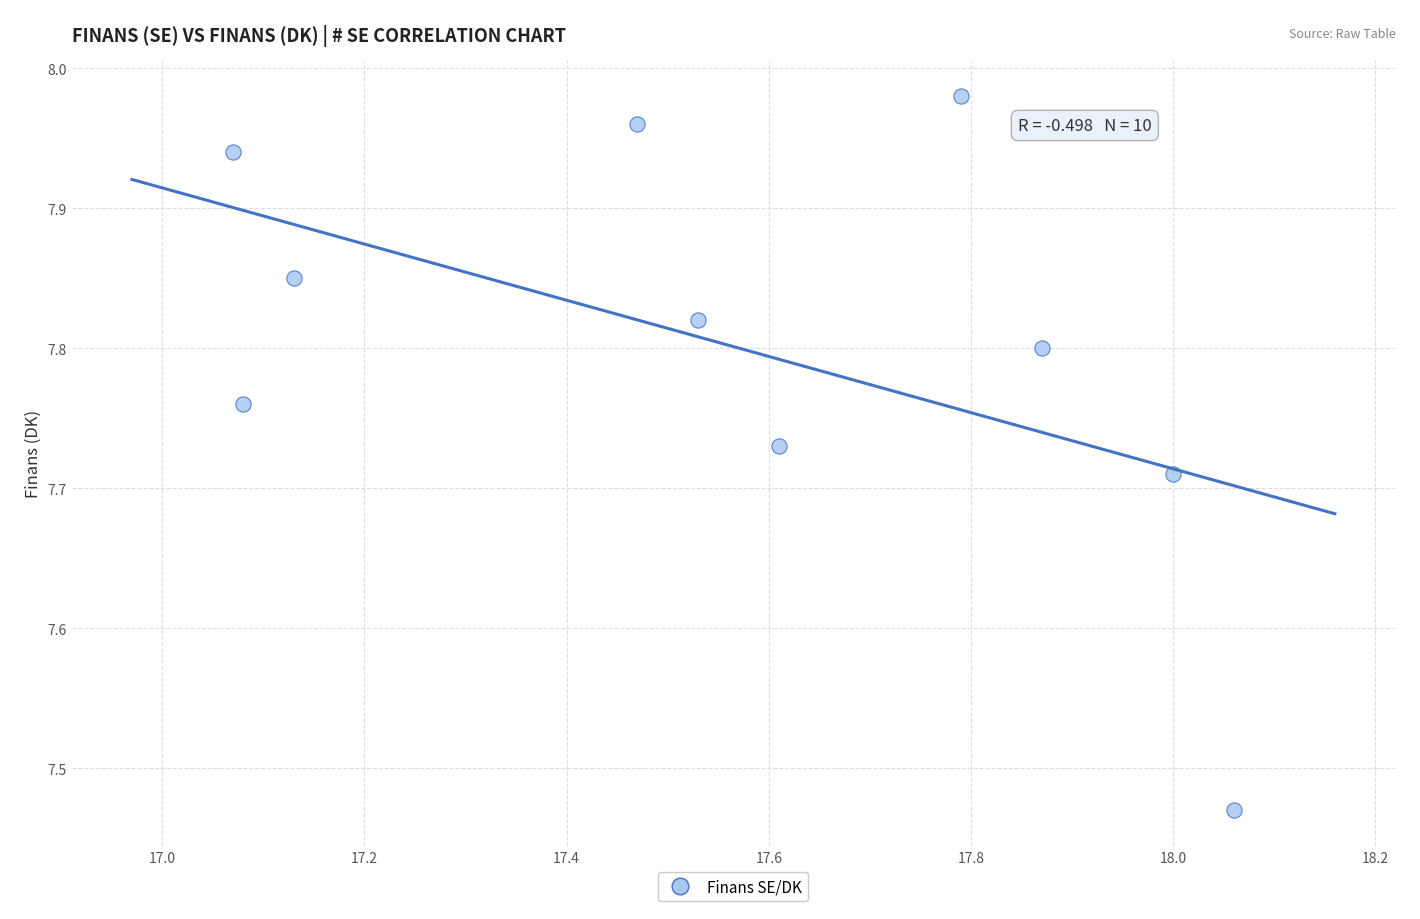

What is the range of X values (max minus min)?

1.0